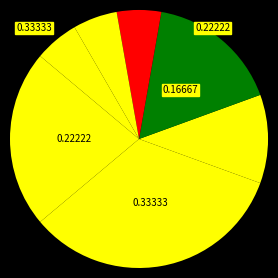

To the nearest percent, what is the average slice percentage?

14%